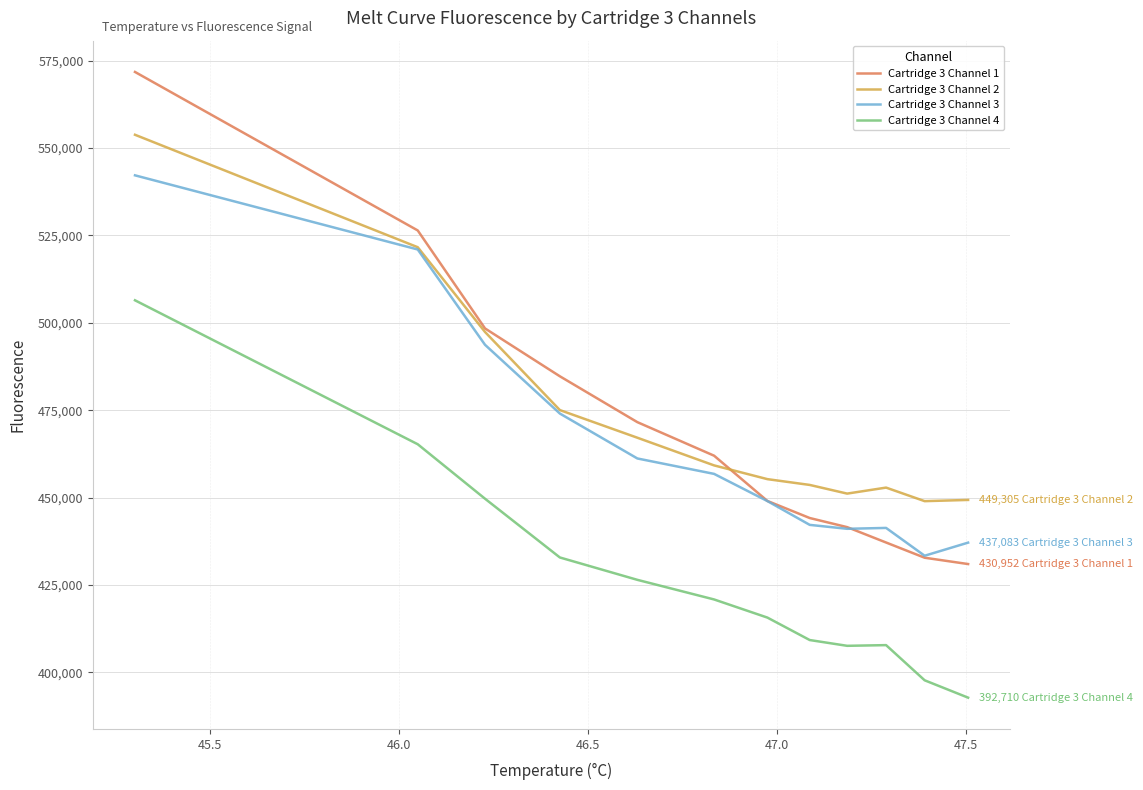

List the series in order of their peak value, lowest first.

Cartridge 3 Channel 4, Cartridge 3 Channel 3, Cartridge 3 Channel 2, Cartridge 3 Channel 1